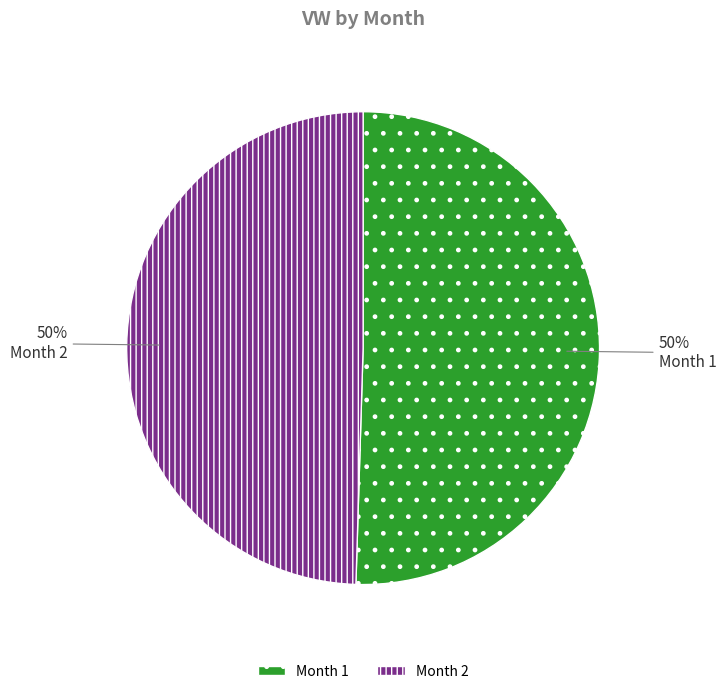

Do Month 2 and Month 1 together represent more than half of the pie?

Yes